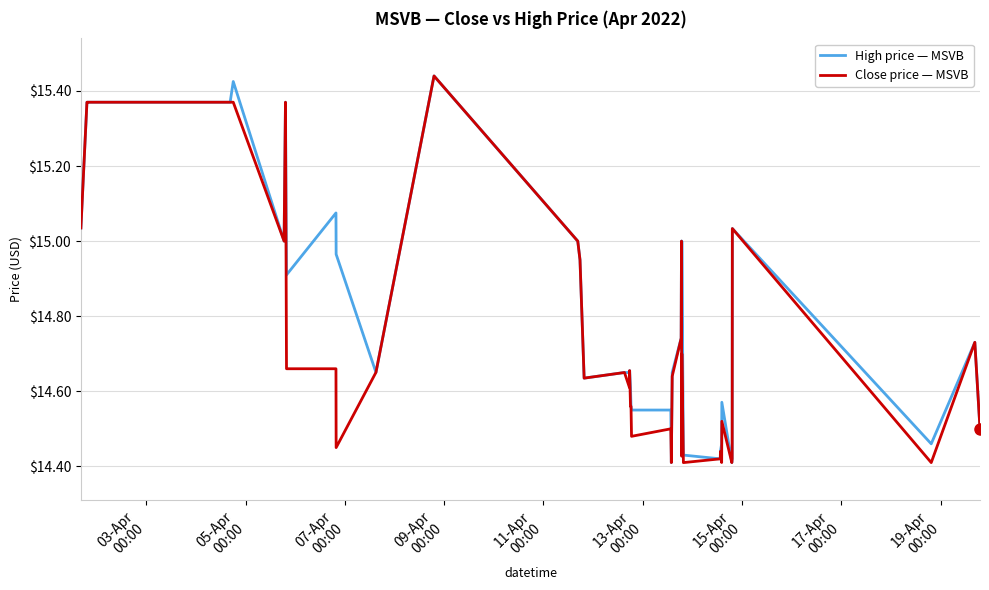

Count the number of data series in this chart.

2